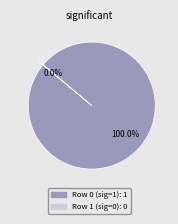

Rank the categories by value from lowest to highest.

1, 0